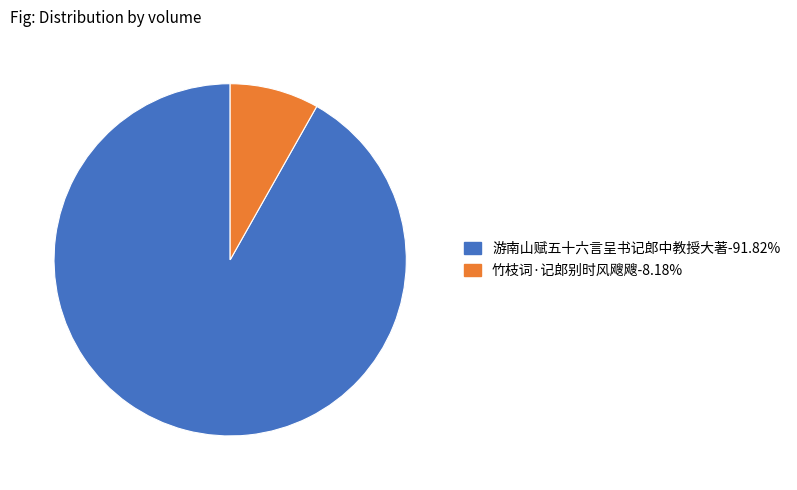

Rank the categories by value from highest to lowest.

游南山赋五十六言呈书记郎中教授大著, 竹枝词·记郎别时风飕飕